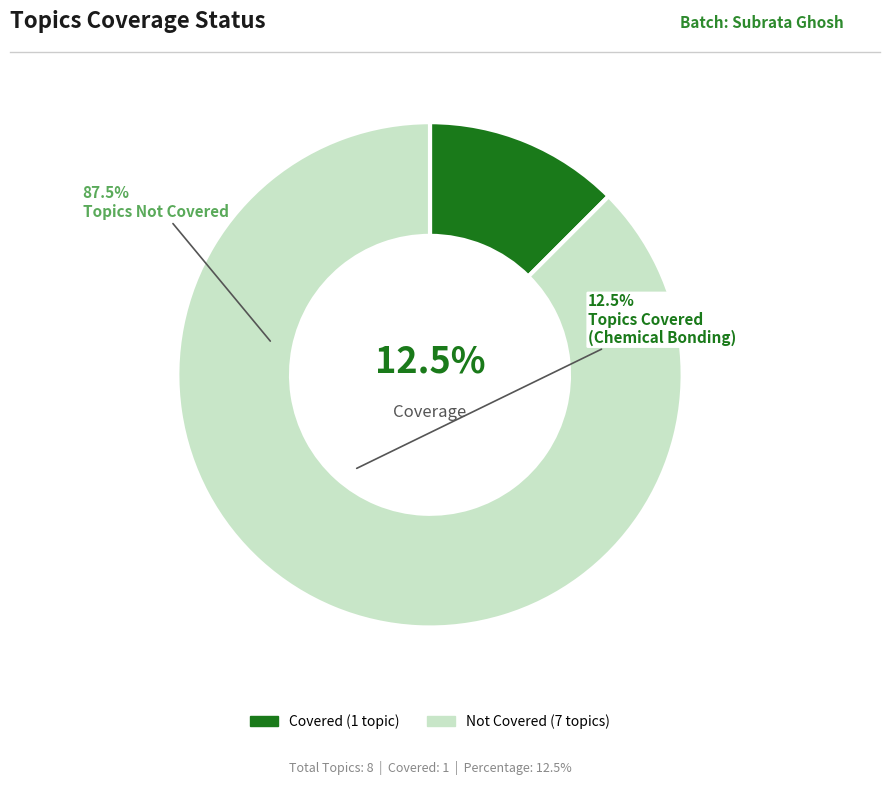

Is there a majority slice in this chart?

Yes